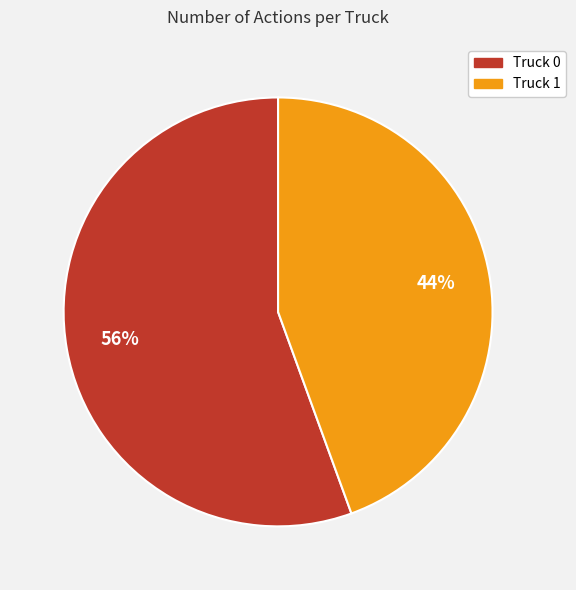

To the nearest percent, what is the average slice percentage?

50%